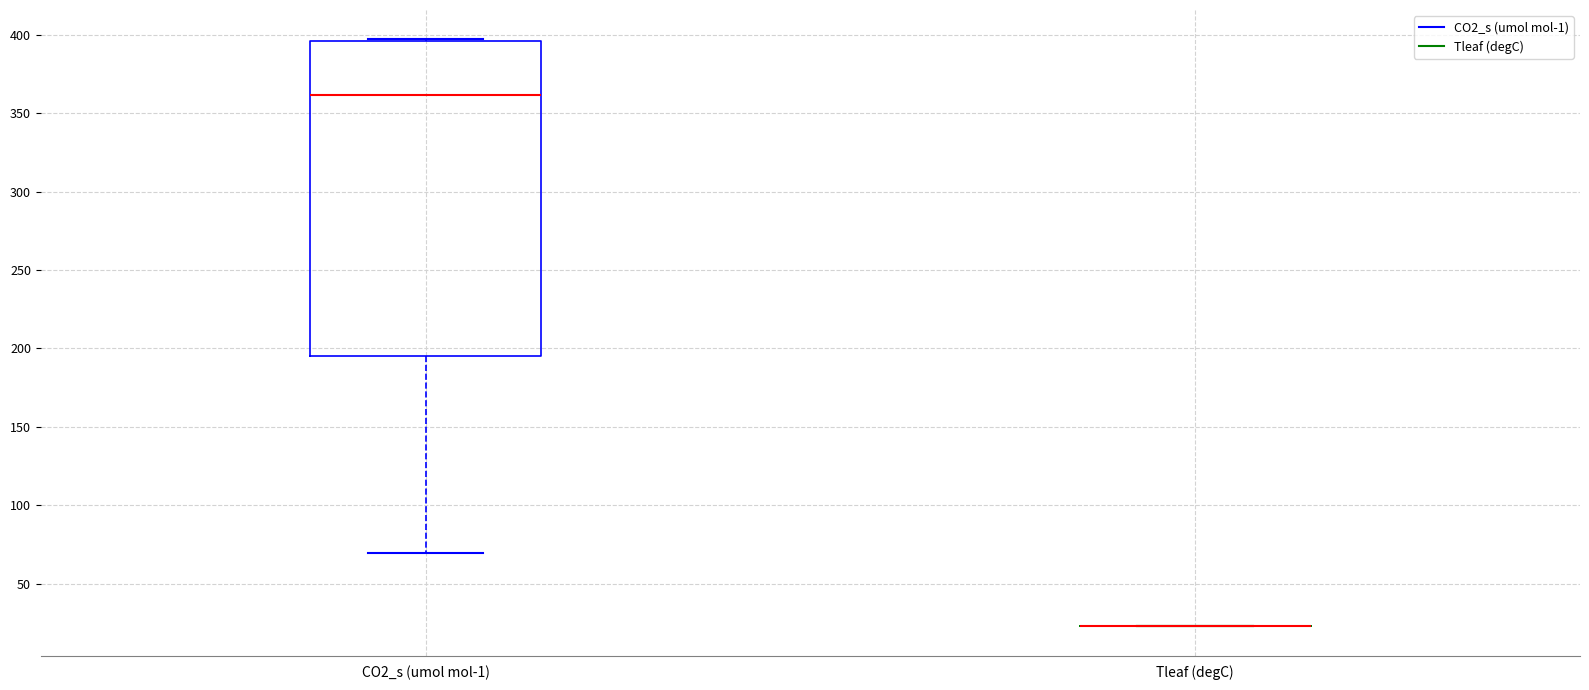

Where does the lower whisker of the box for CO2_s (umol mol-1) end on the y-axis? The values are not printed on the chart, so give them approximately, as read against the axis.

70